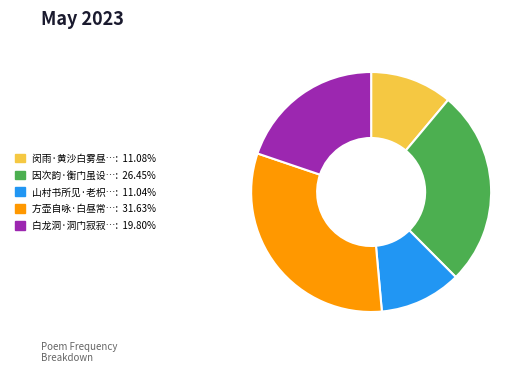

Is there any slice that represents more than half of the pie?

No